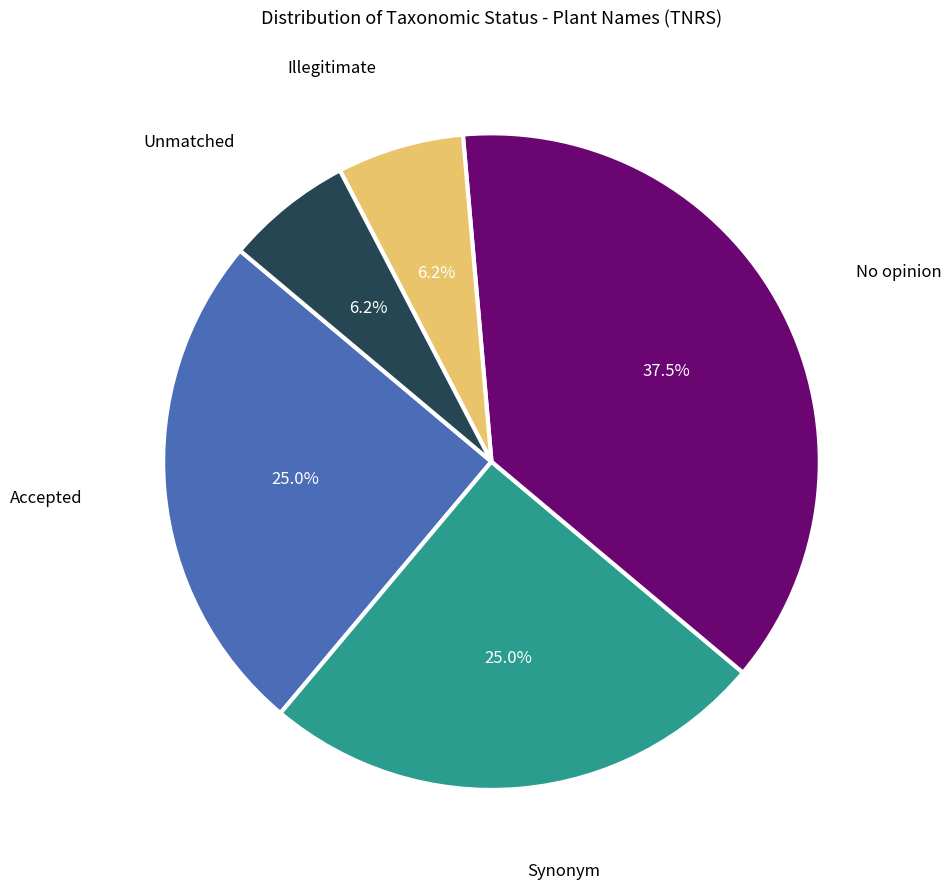

Does any single category account for the majority?

No